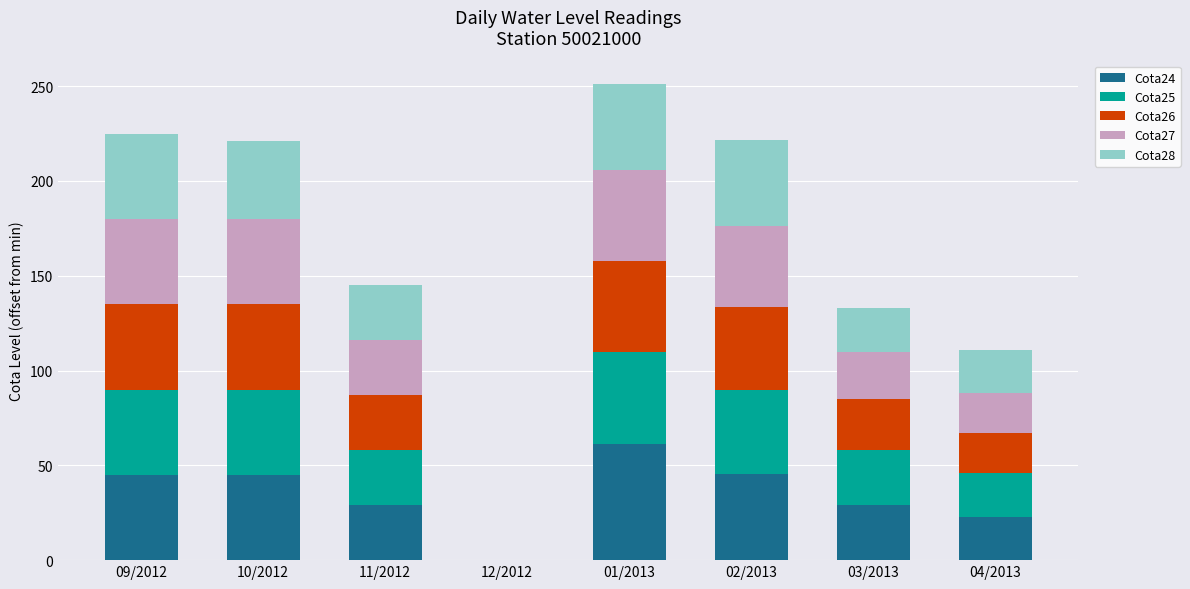

What is the maximum value for Cota24?

61.0